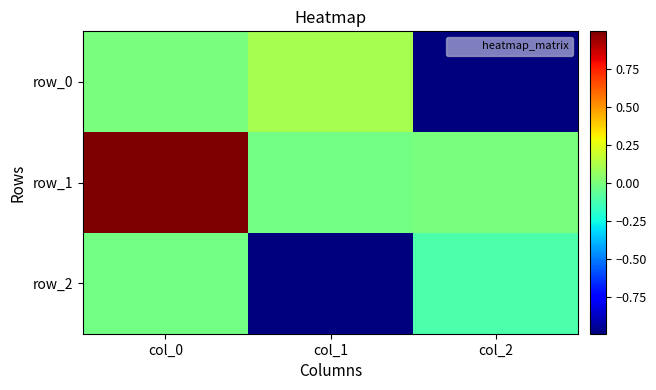

How many values in the row_0 series exceed 0?

2